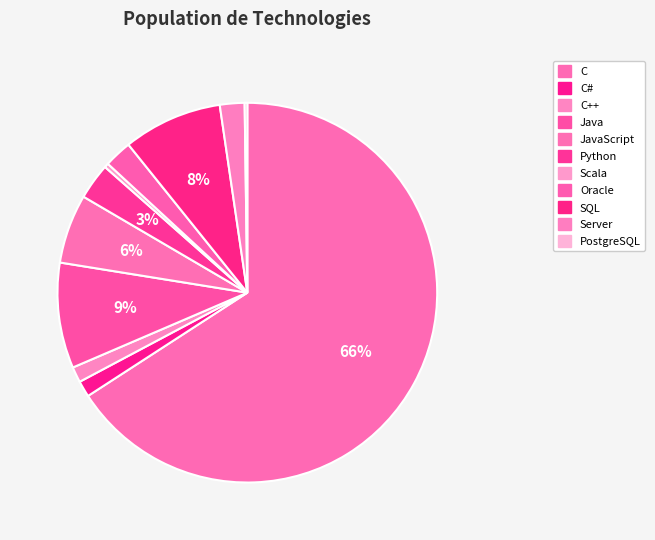

To the nearest percent, what is the difference between the largest and smallest slice percentages?

66%